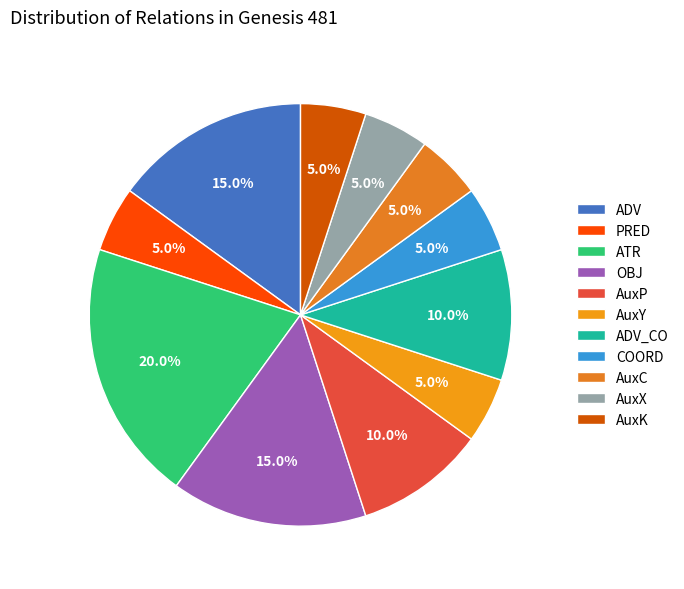

Is it true that AuxP is 10% of the pie?

True